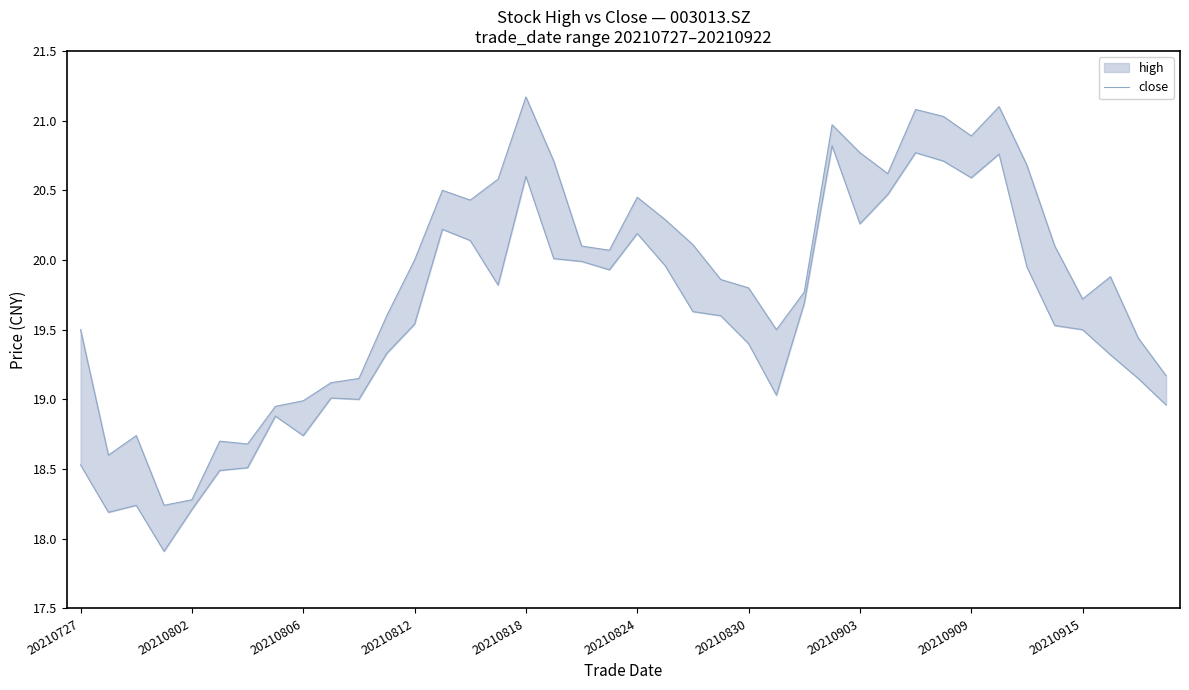

Is this an area chart (filled region under the line)?

No